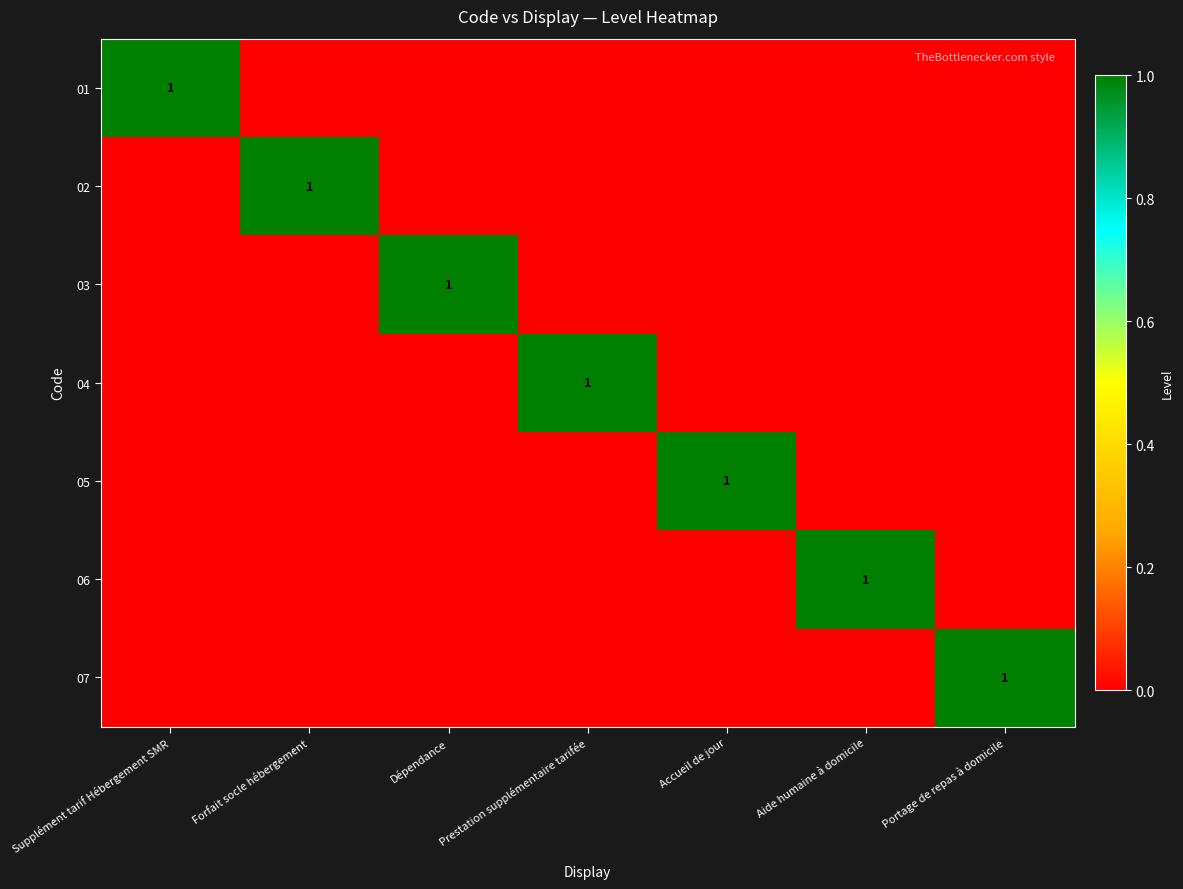

True or false: 04 has a value of 0 at Prestation supplémentaire tarifée.

False